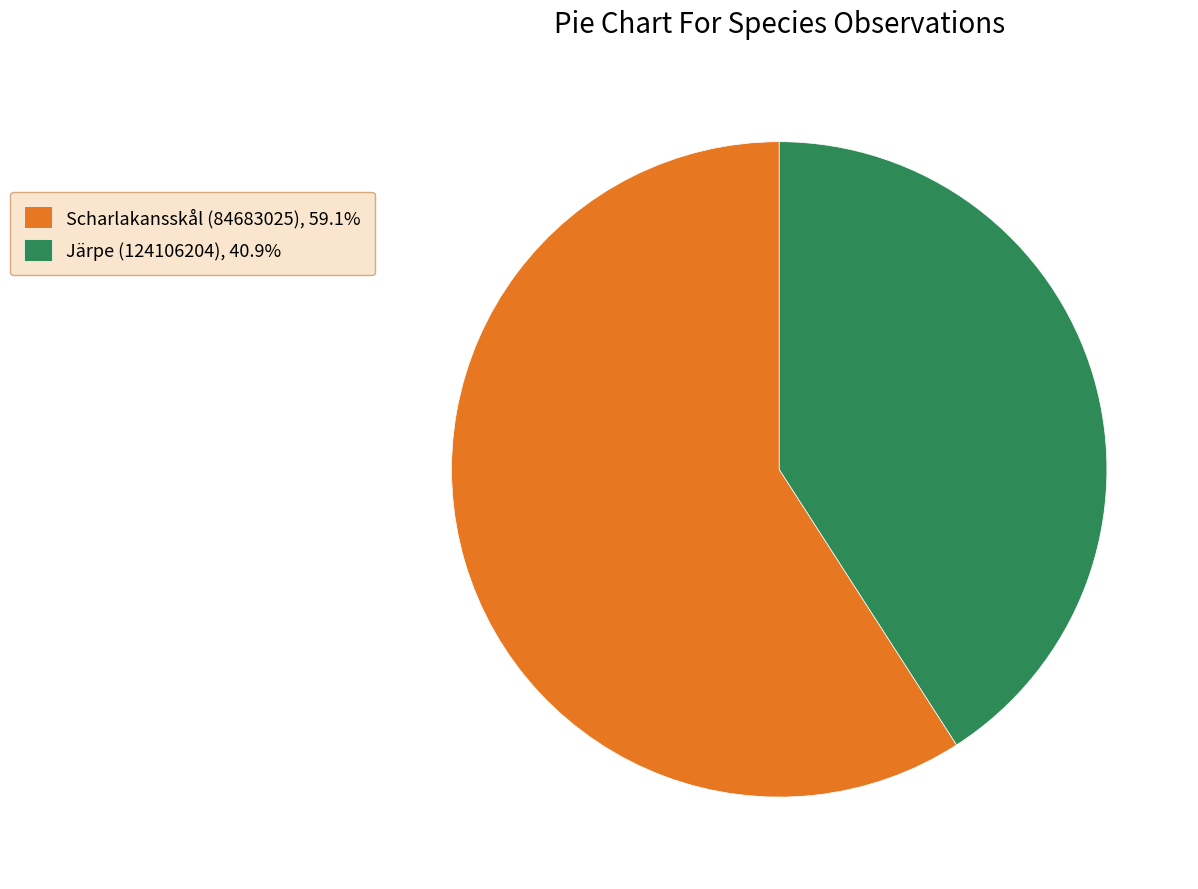

What is the smallest slice in the pie chart?

Järpe (124106204)